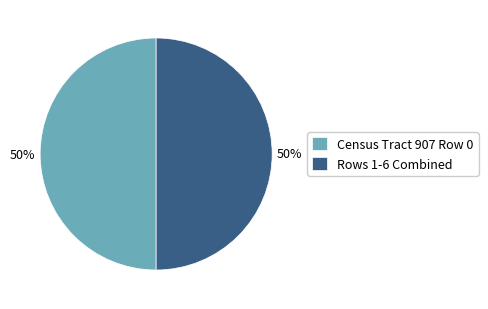

True or false: Census Tract 907 Row 0 accounts for 50% of the total.

True